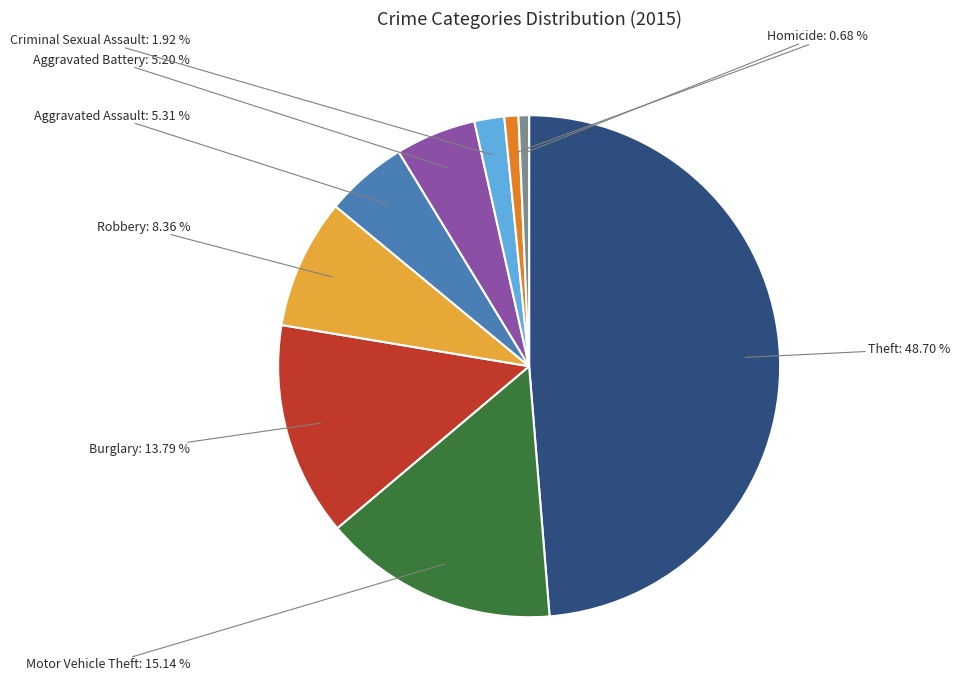

Rank the categories by value from highest to lowest.

Theft, Motor Vehicle Theft, Burglary, Robbery, Aggravated Assault, Aggravated Battery, Criminal Sexual Assault, Arson, Homicide